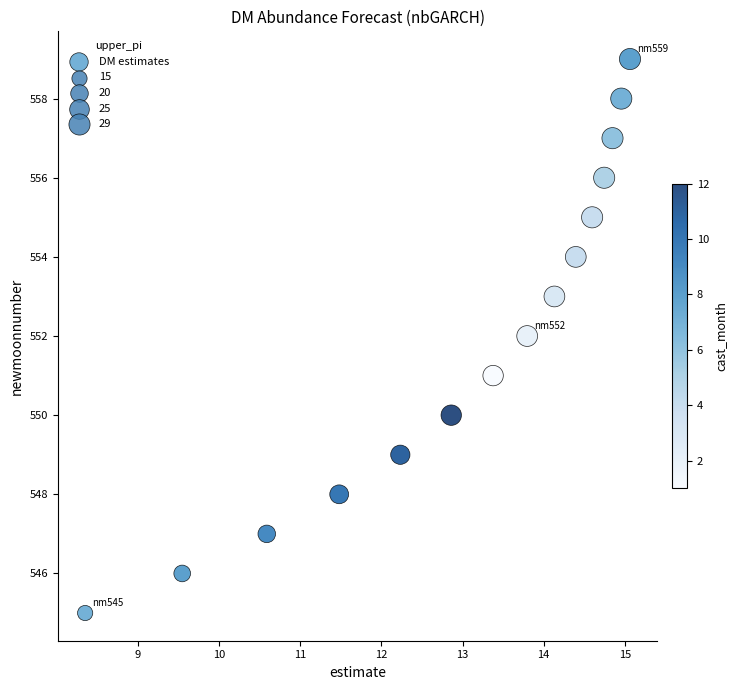

What is the range of Y values (max minus min)?

14